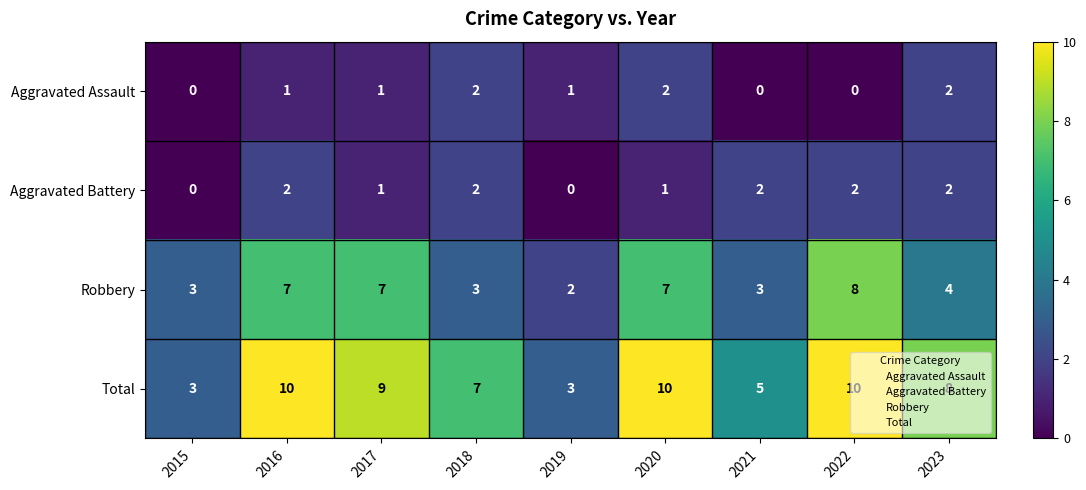

Which series has the largest range (max minus min)?

Total